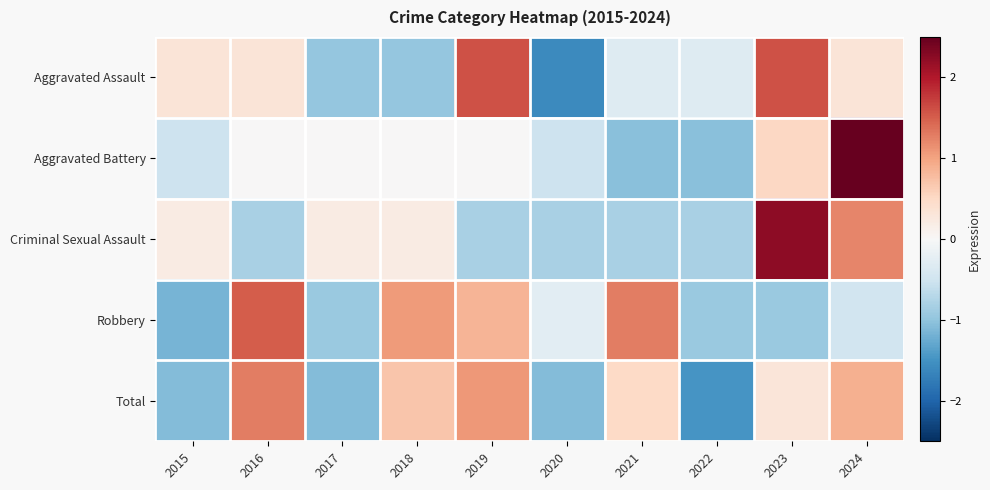

What is the maximum value shown in the chart?

2.6